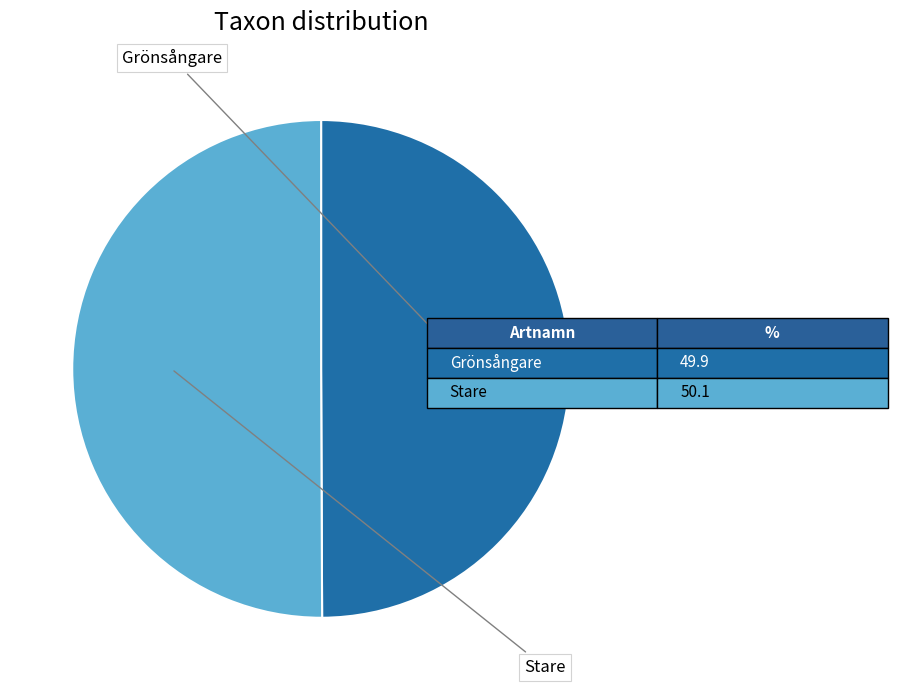

How many segments does this pie chart have?

2